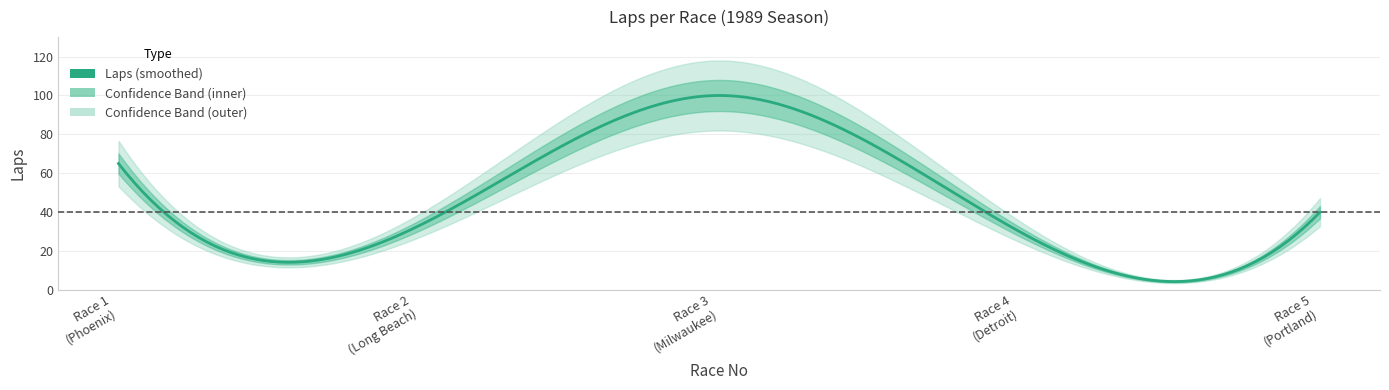

What is the ratio of the value at 4 to the value at 5?

0.8